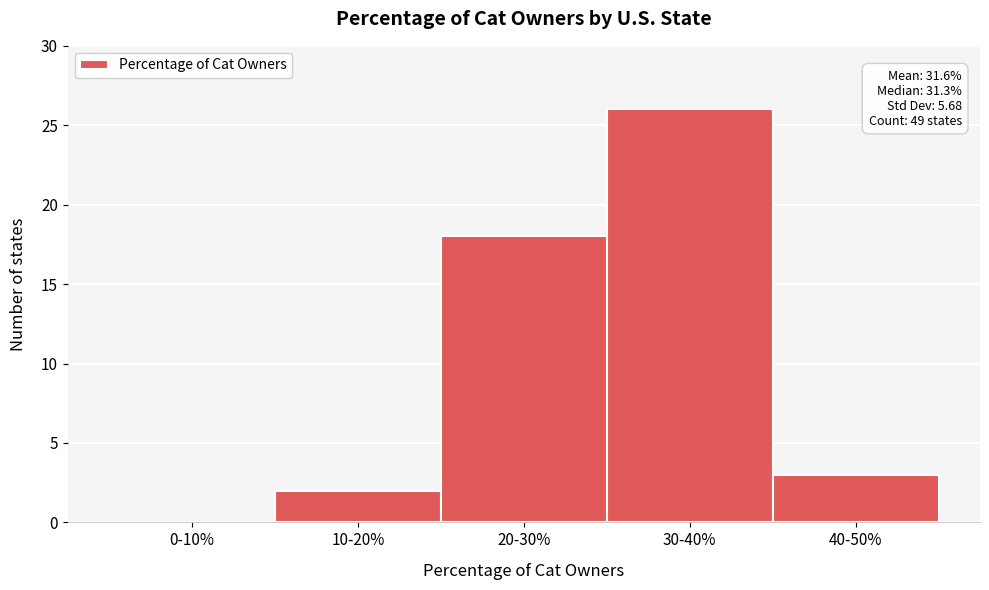

Reading left to right, what are all the values shown in this chart?

0-10%=0	10-20%=2	20-30%=18	30-40%=26	40-50%=3